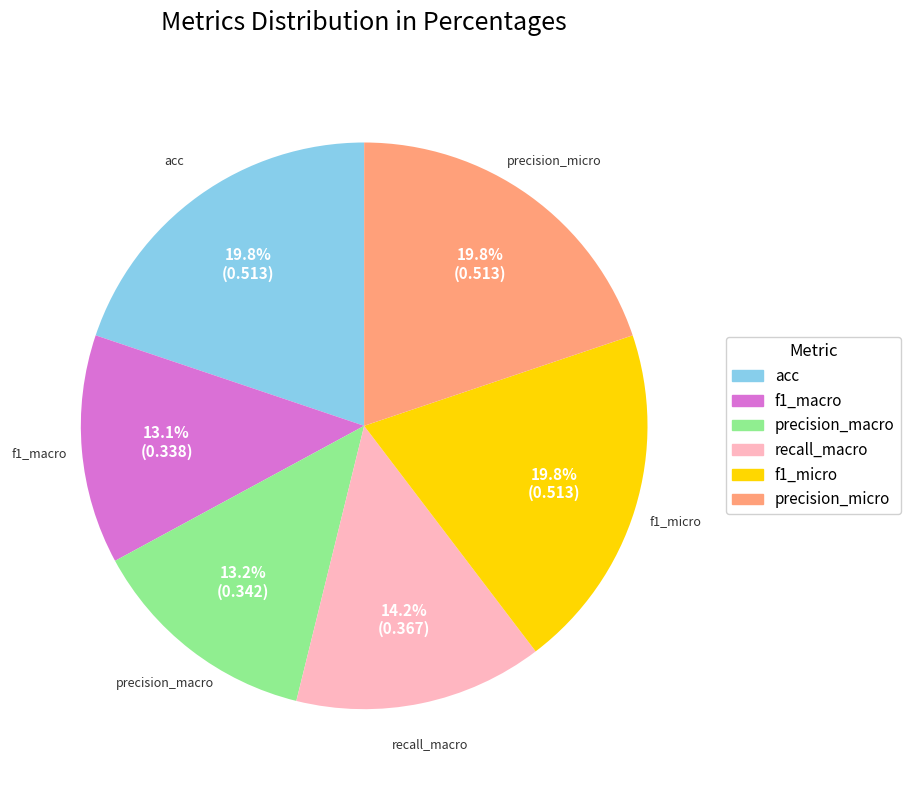

Is there a majority slice in this chart?

No